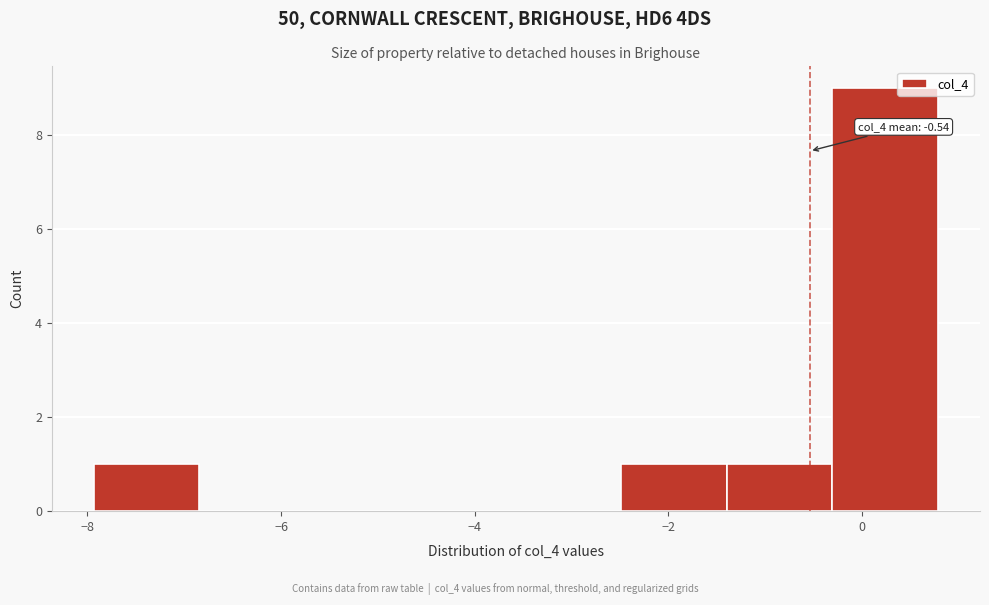

Over which range of the x-axis is the bar tallest?

-0.4 to 0.8